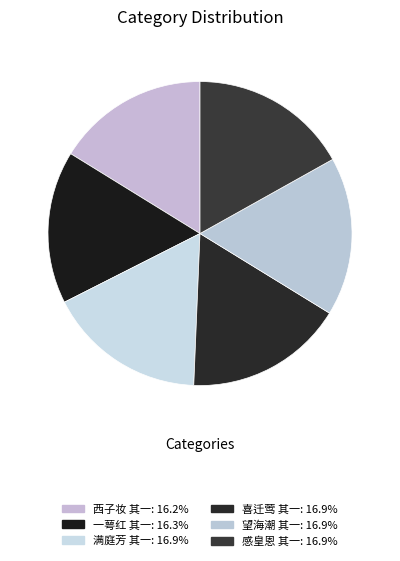

Count the number of slices in the pie.

6